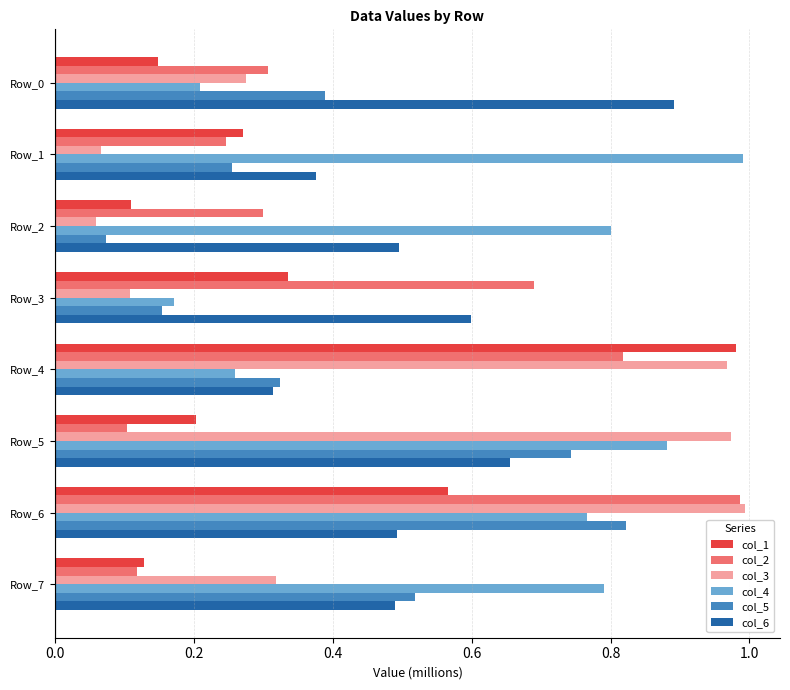

The col_1 series shows 0.3 at Row_1. True or false?

True